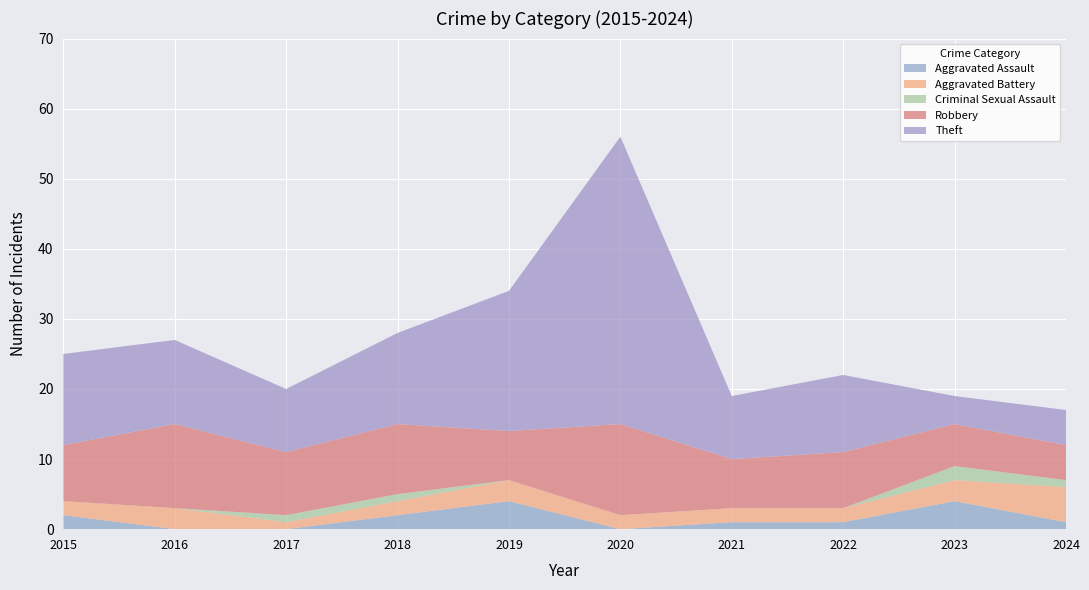

Reading left to right, extract all data points from this chart.

Aggravated Assault: 2	0	0	2	4	0	1	1	4	1
Aggravated Battery: 2	3	1	2	3	2	2	2	3	5
Criminal Sexual Assault: 0	0	1	1	0	0	0	0	2	1
Robbery: 8	12	9	10	7	13	7	8	6	5
Theft: 13	12	9	13	20	41	9	11	4	5